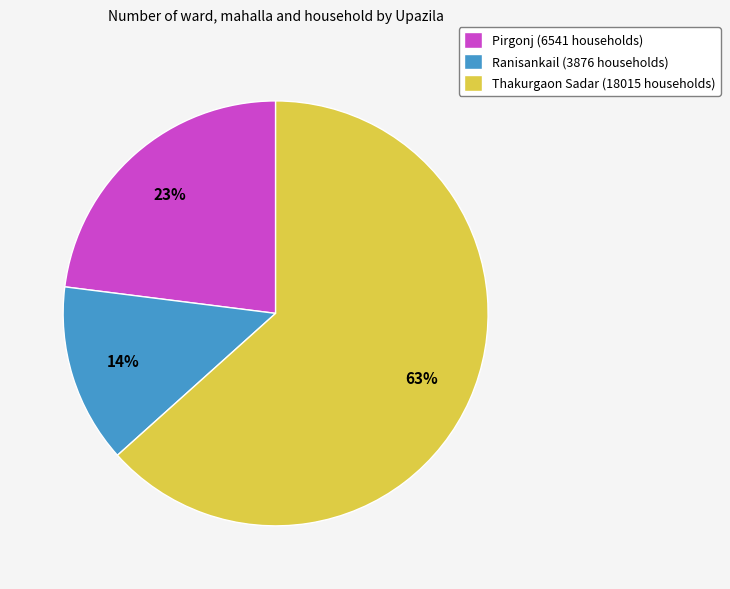

True or false: Ranisankail accounts for 14% of the total.

True